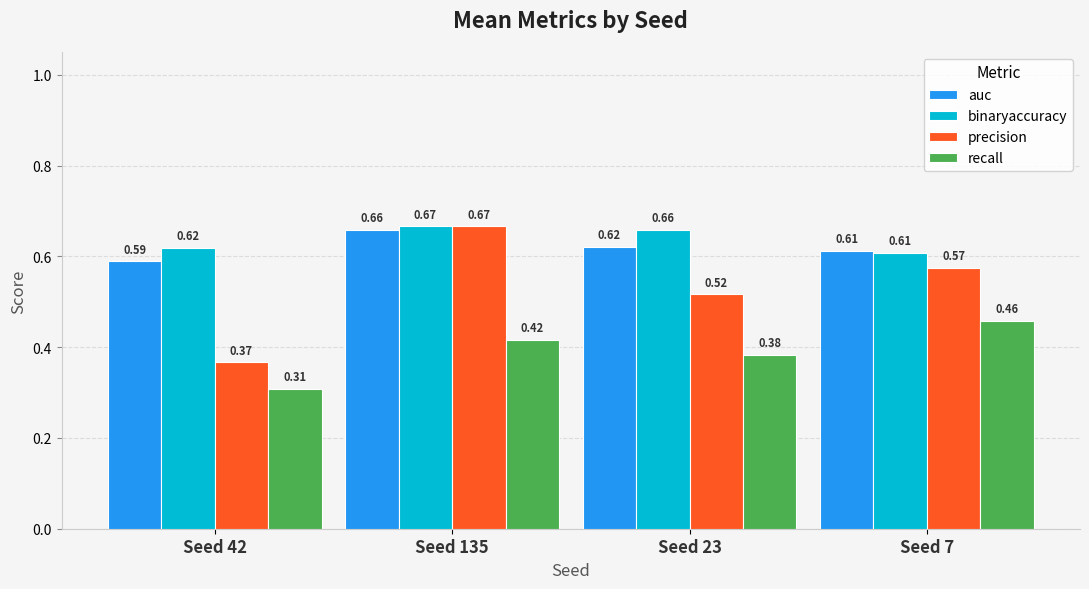

What are all the series names shown in the legend?

auc, binaryaccuracy, precision, recall